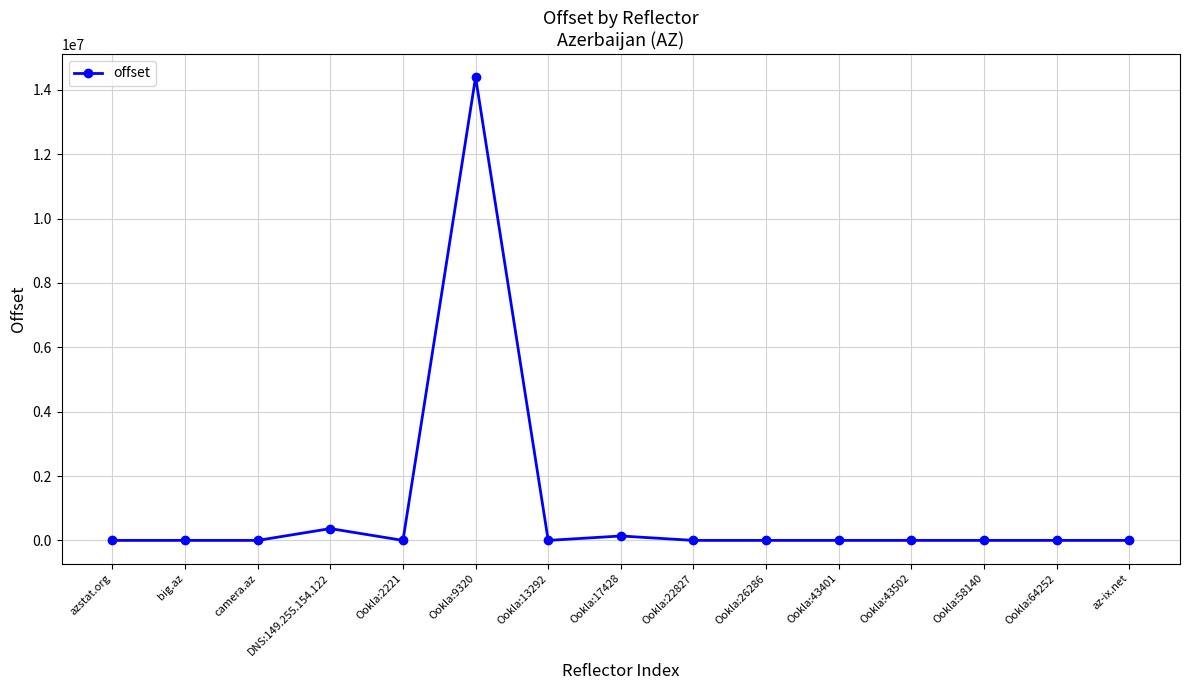

What is the greatest value displayed?

14396619